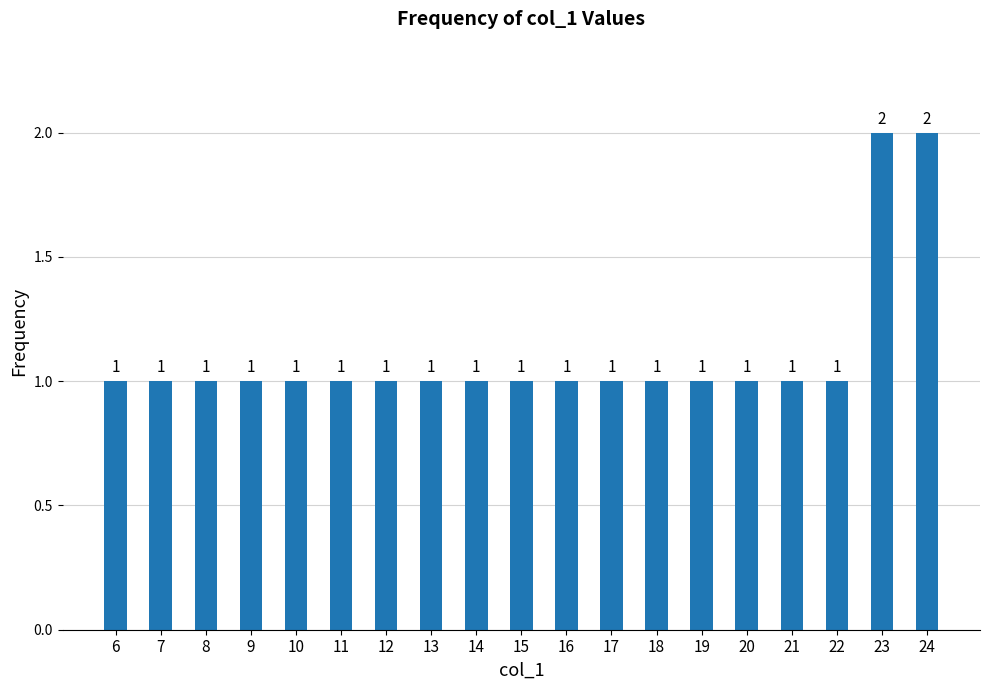

How many data points are above 1?

2